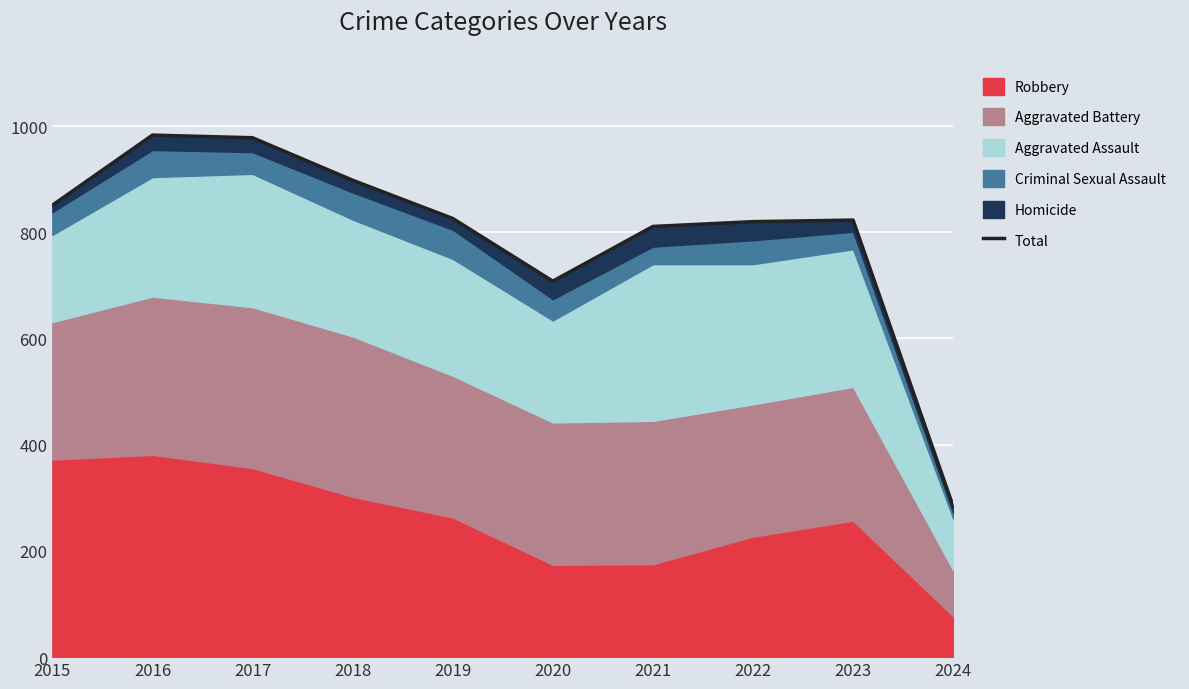

What is the minimum value shown in the chart?

284